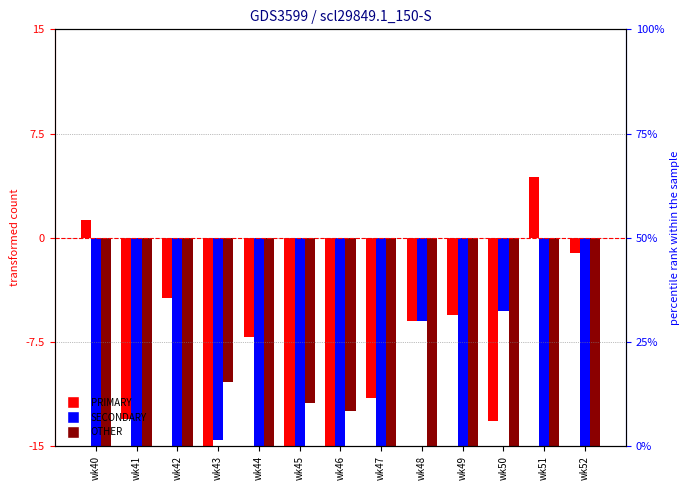

How many groups of bars are there?

13